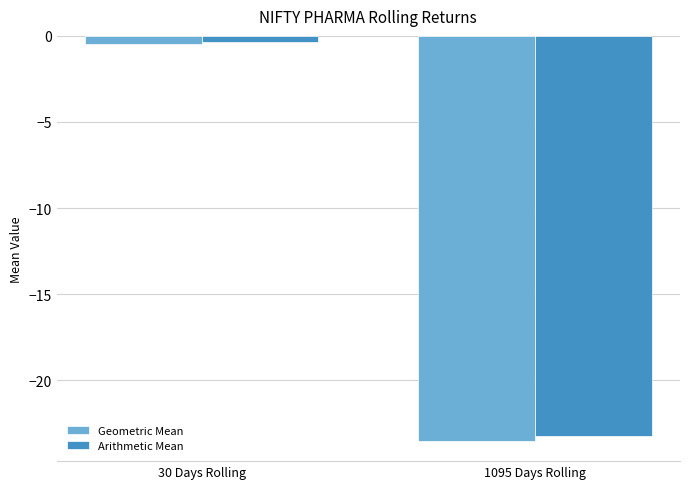

At which category does the chart reach its peak across all series?

30 Days Rolling